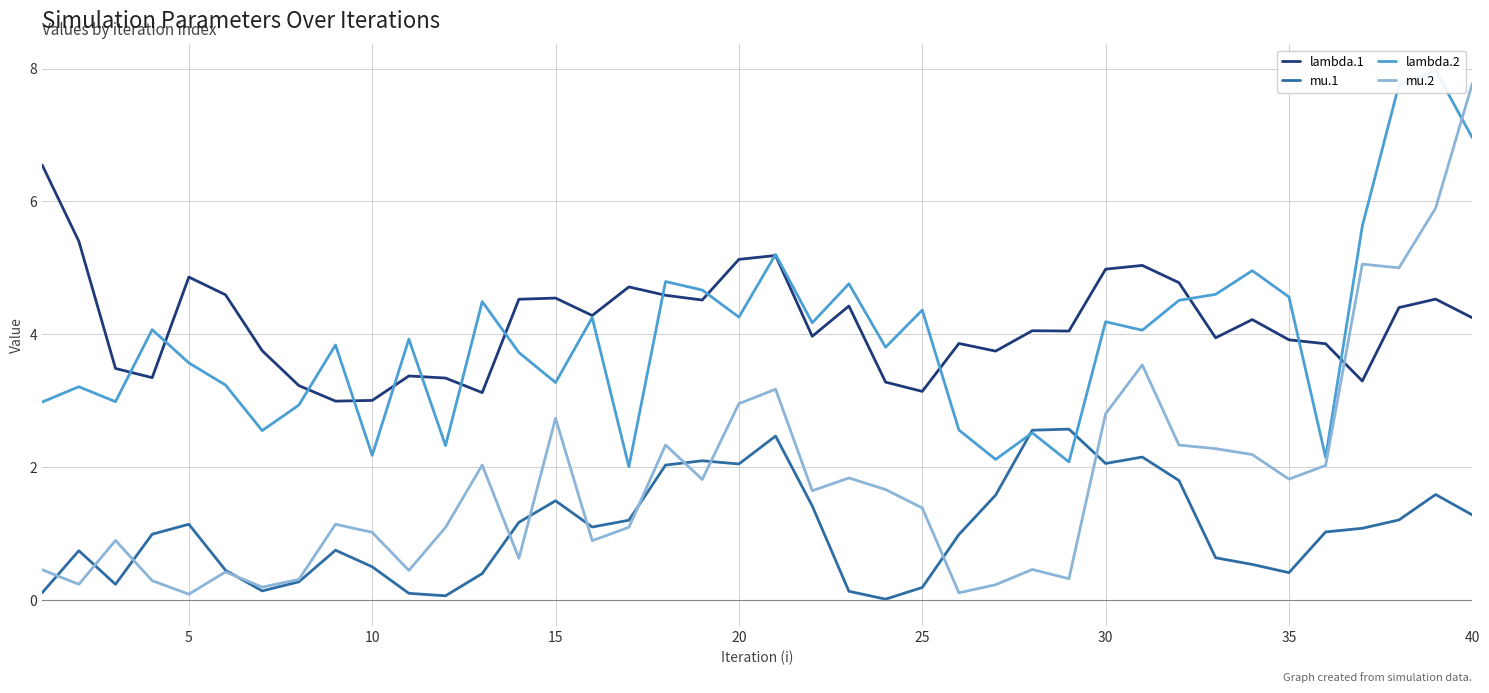

What are all the series names shown in the legend?

lambda.1, mu.1, lambda.2, mu.2